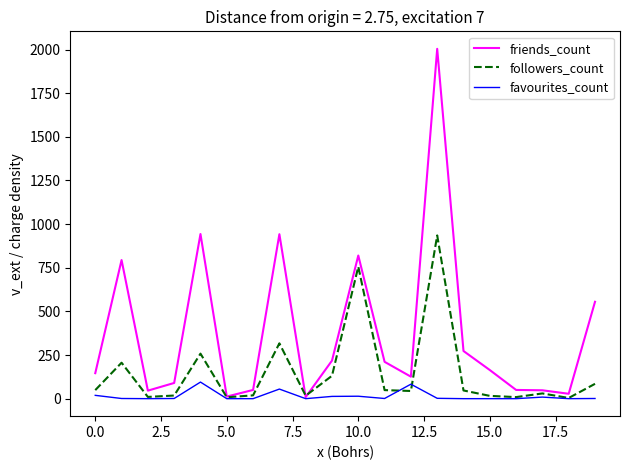

What is the maximum value for friends_count?

2004